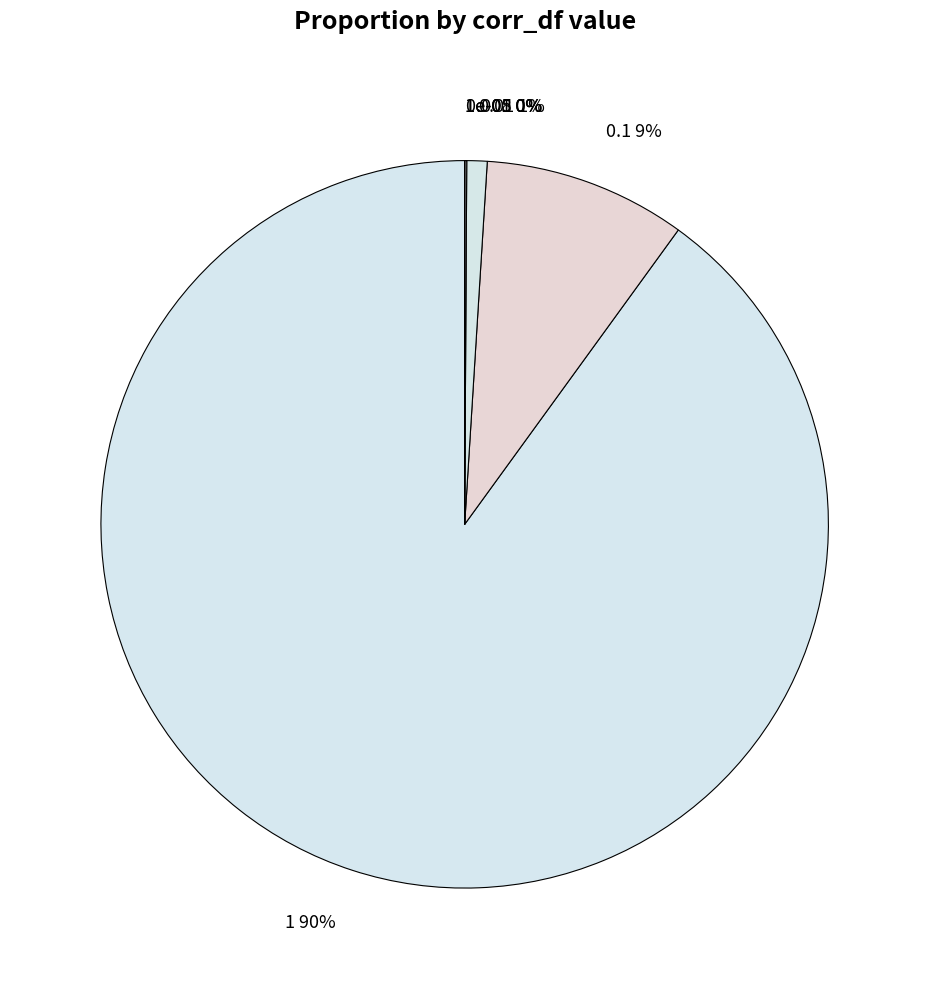

What percentage is the 0.01 slice, to the nearest percent?

1%